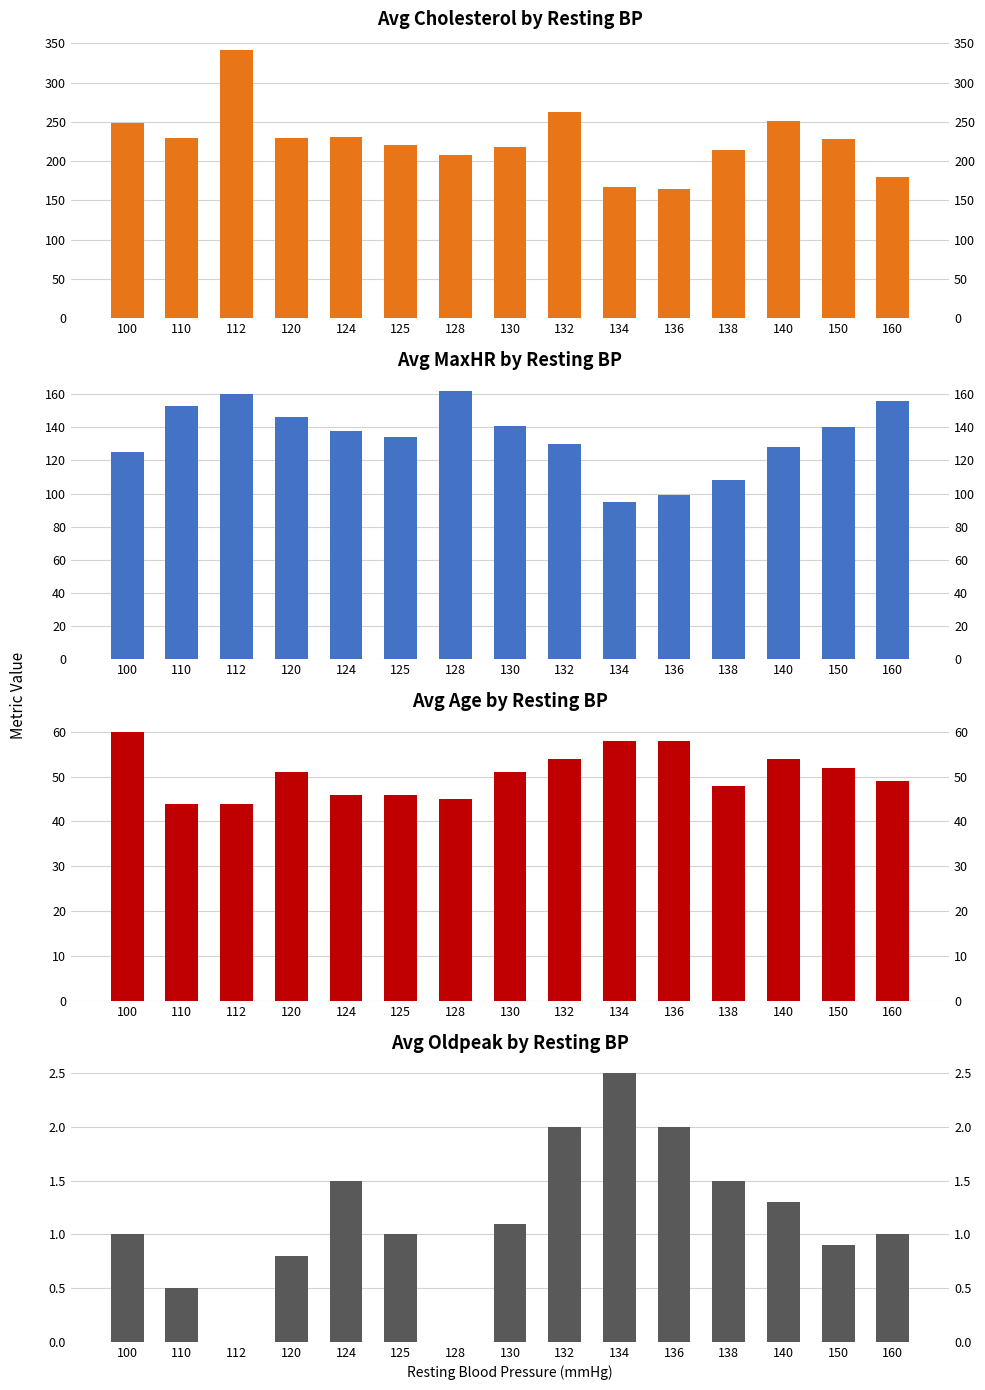

At which category is the sum across all series the highest?

112